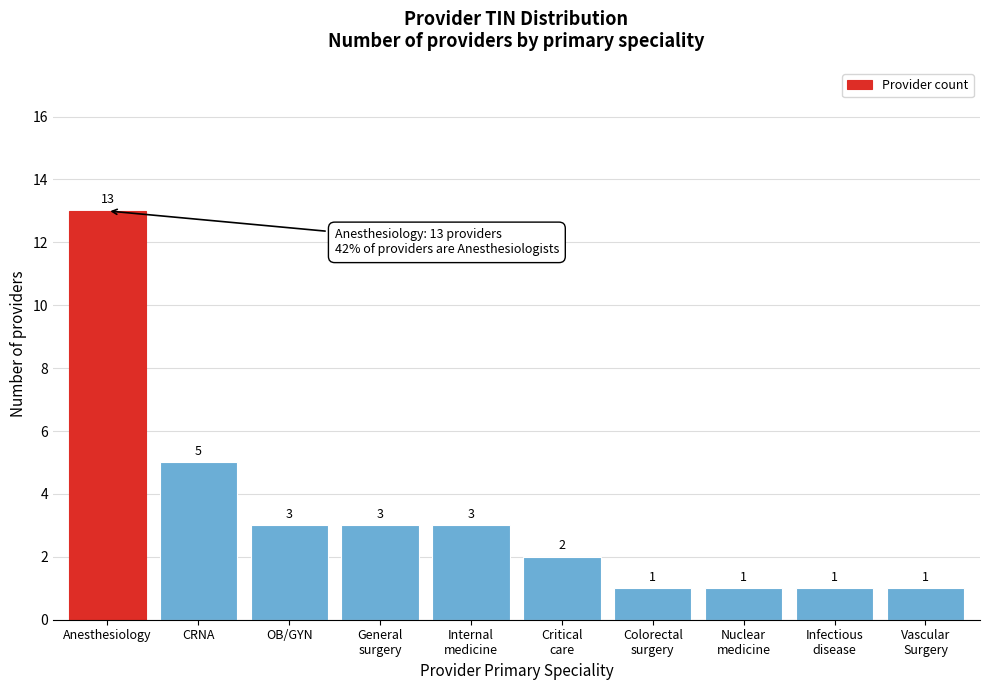

Reading left to right, list all the values displayed in this chart.

13	5	3	3	3	2	1	1	1	1